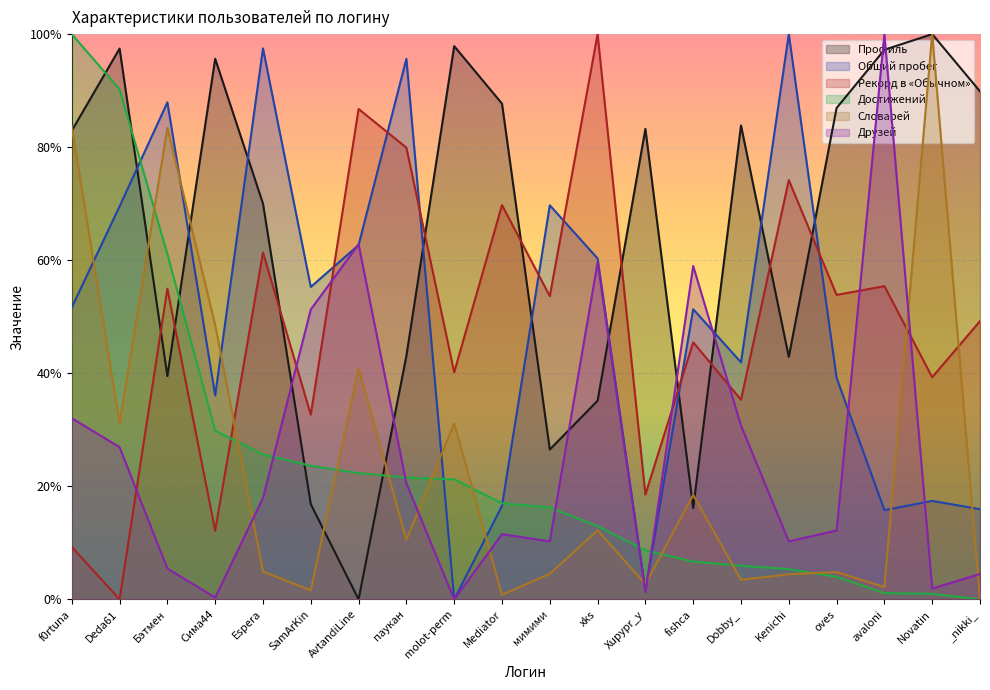

What is the difference between the Друзей values at Deda61 and Сима44?

0.3